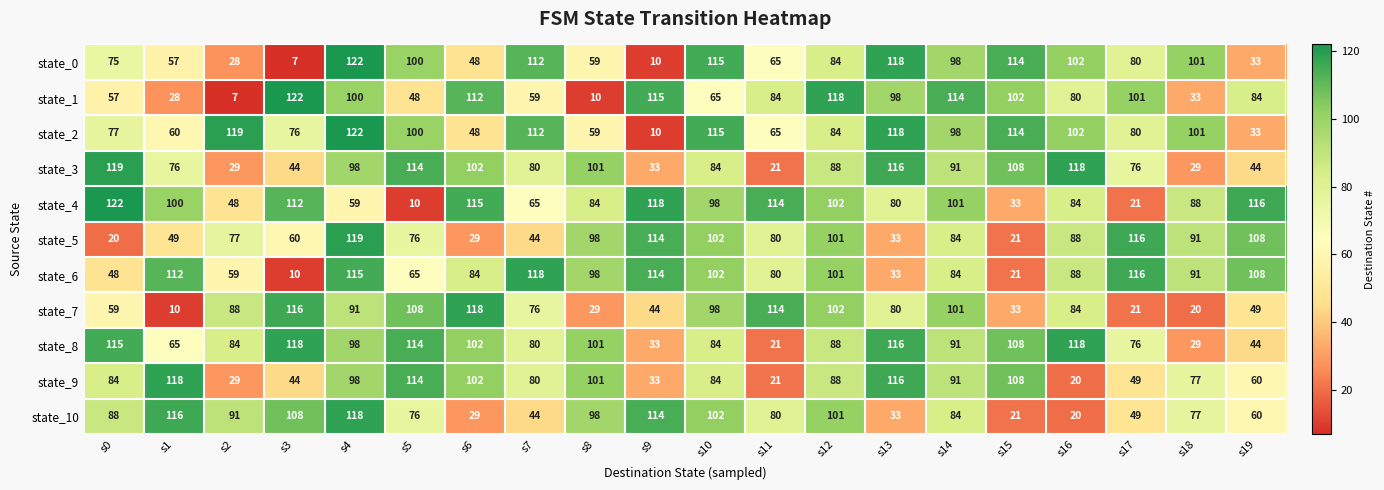

Which series changed the most between s5 and s10?

state_4